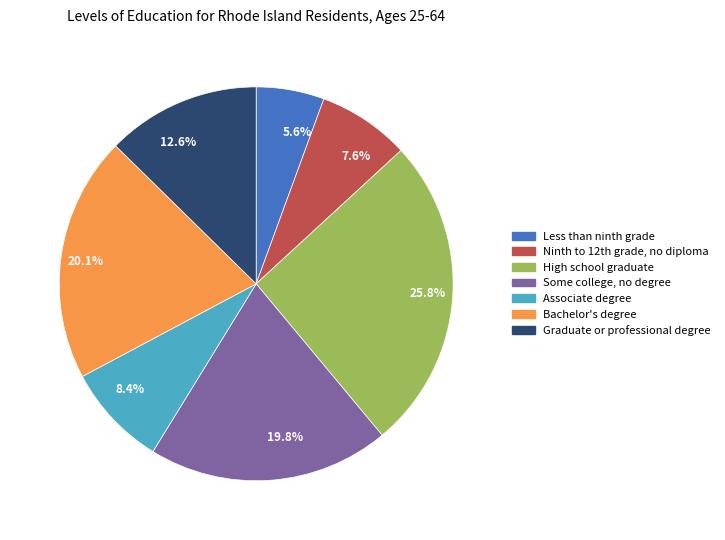

What portion of the pie excludes Associate degree?

91.6%